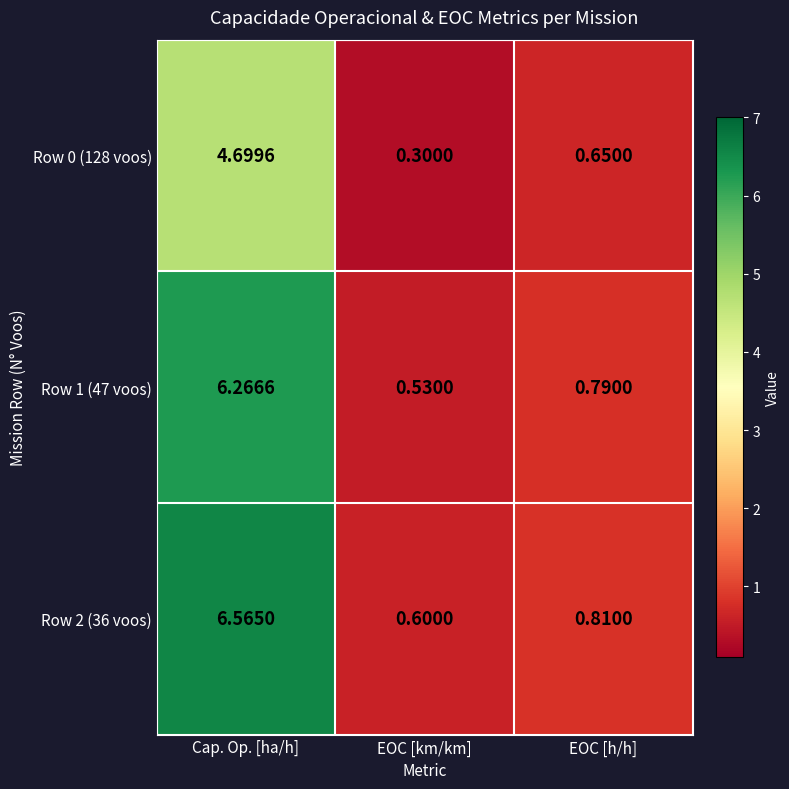

At Cap. Op. [ha/h], list the series in order from largest to smallest.

Row 2 (36 voos), Row 1 (47 voos), Row 0 (128 voos)